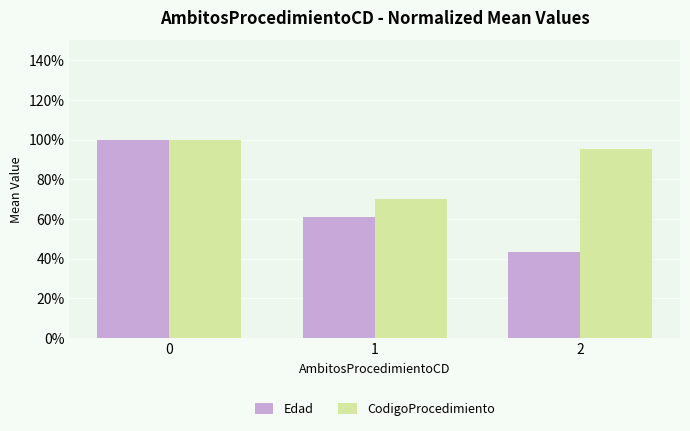

Which category has the lowest value in the CodigoProcedimiento series?

1